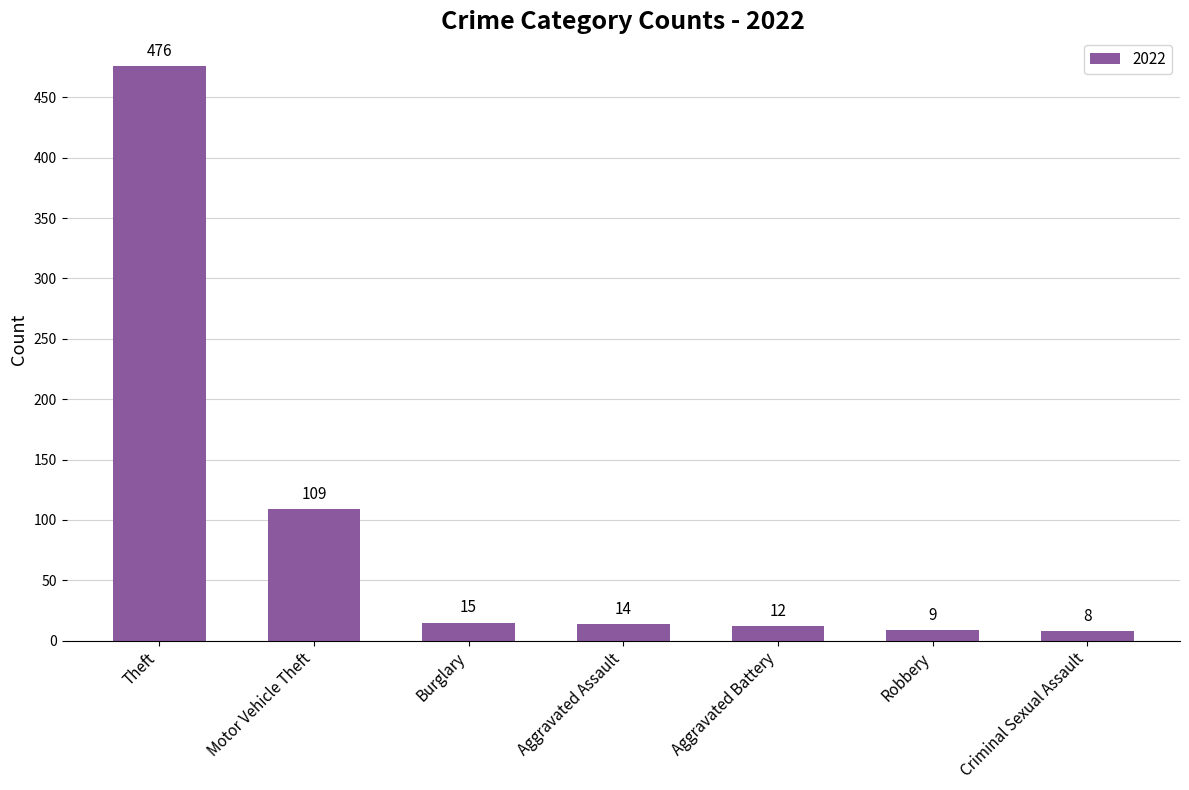

How many bars are there in total?

7